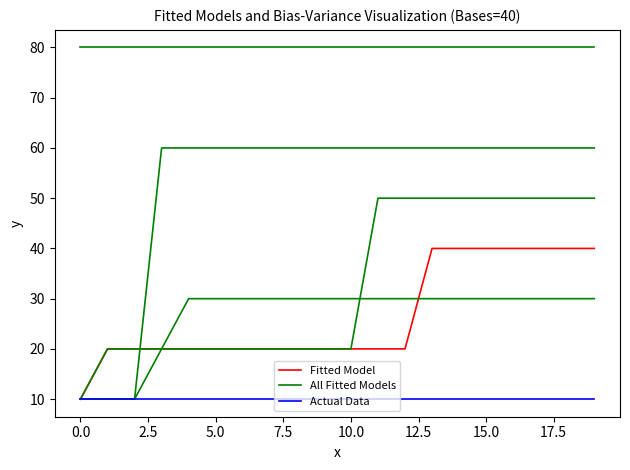

What is the label of the 10th point from the right?

10